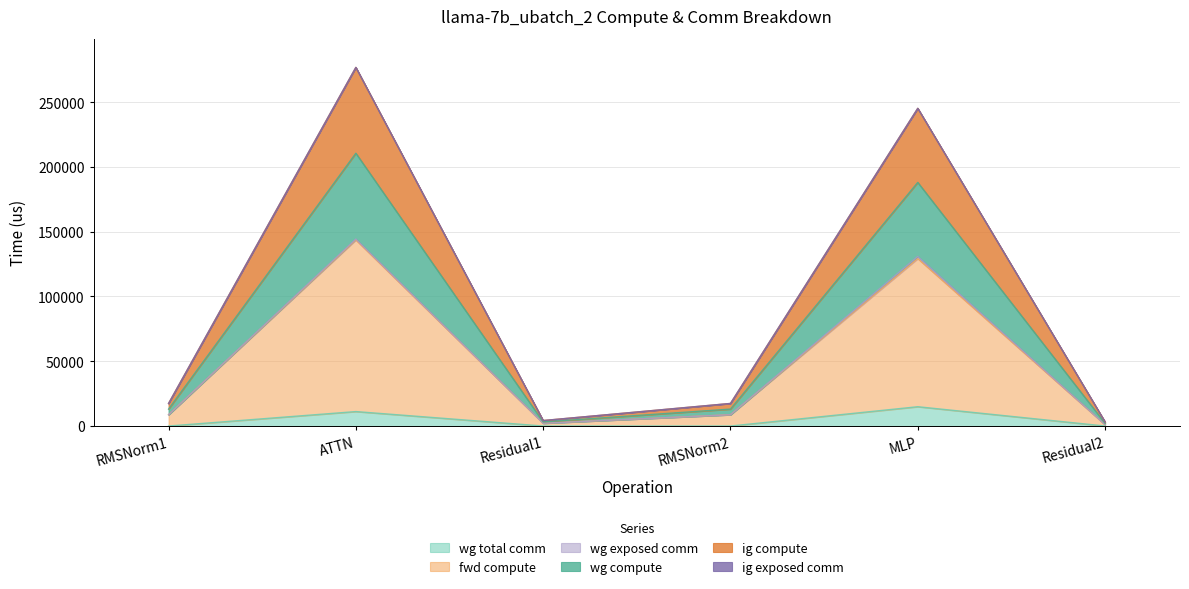

At Residual2, list the series in order from largest to smallest.

fwd compute, wg compute, ig compute, wg total comm